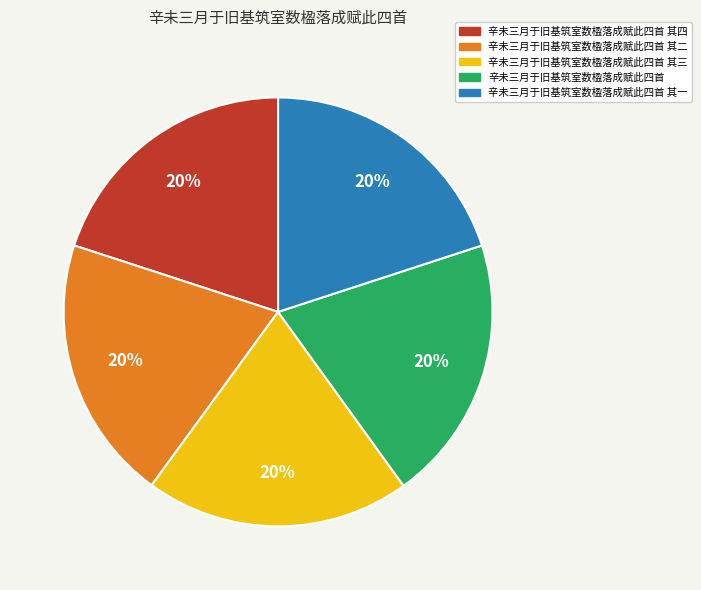

What is the ratio of the value at 辛未三月于旧基筑室数楹落成赋此四首 to the value at 辛未三月于旧基筑室数楹落成赋此四首 其三?

1.0